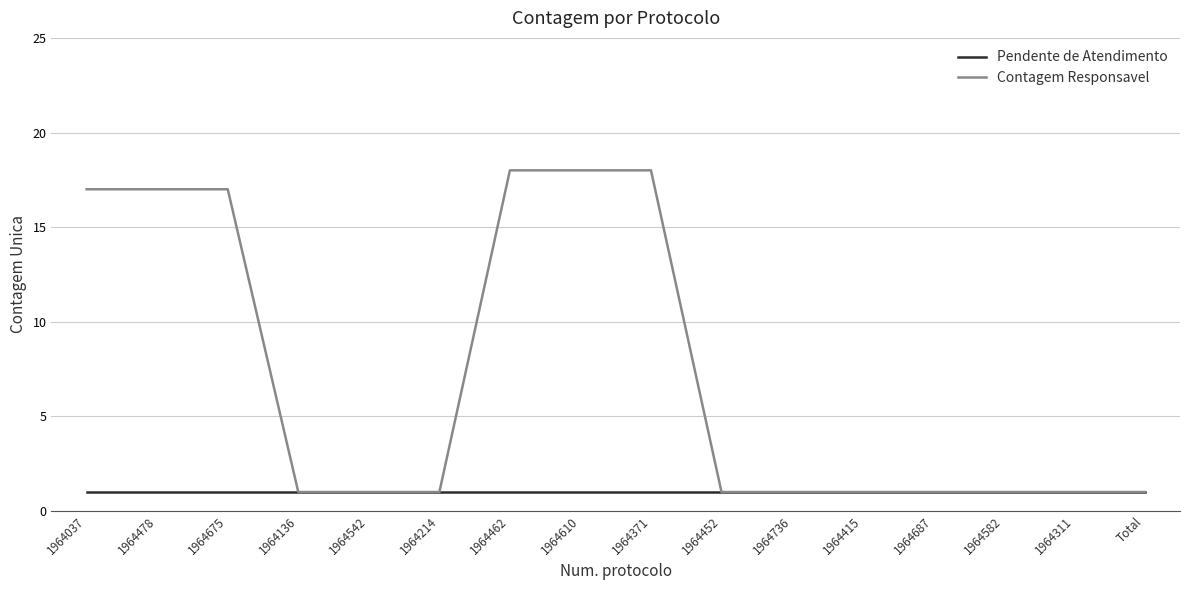

Reading right to left, list all the values displayed in this chart.

Pendente de Atendimento: Total=1	1964311=1	1964582=1	1964687=1	1964415=1	1964736=1	1964452=1	1964371=1	1964610=1	1964462=1	1964214=1	1964542=1	1964136=1	1964675=1	1964478=1	1964037=1
Contagem Responsavel: Total=1	1964311=1	1964582=1	1964687=1	1964415=1	1964736=1	1964452=1	1964371=18	1964610=18	1964462=18	1964214=1	1964542=1	1964136=1	1964675=17	1964478=17	1964037=17